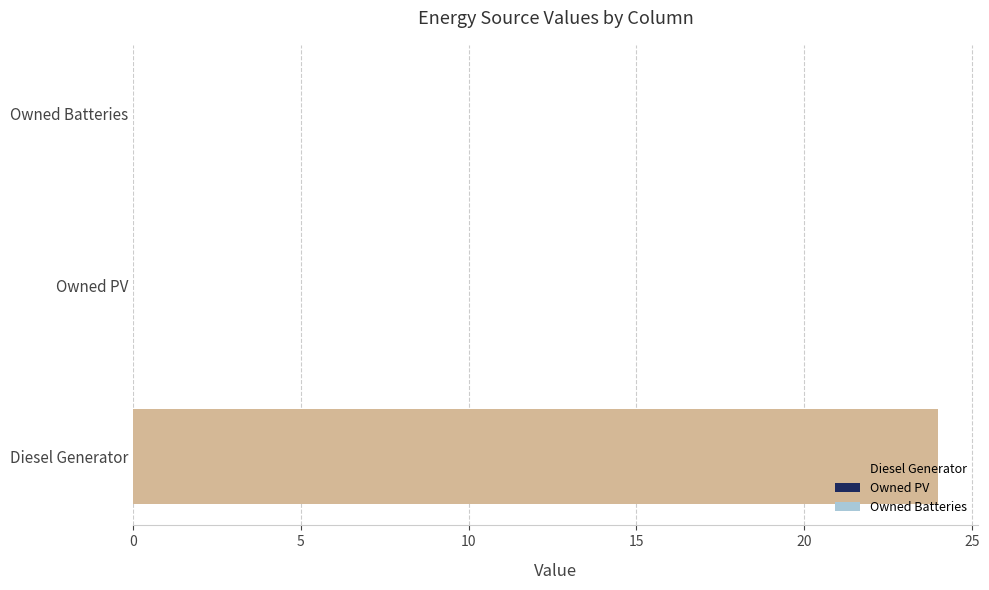

Are the bars grouped side by side (vs. stacked)?

Yes